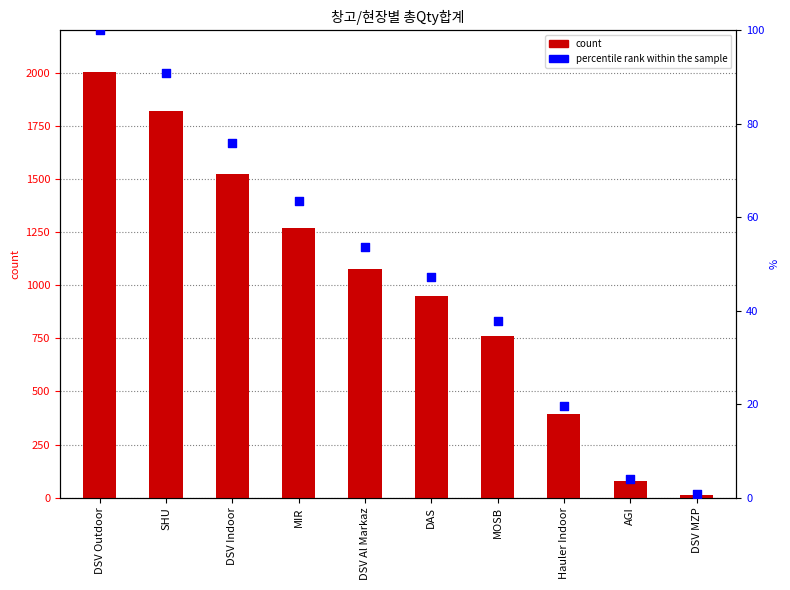

At how many categories does at least one series exceed 365?

8